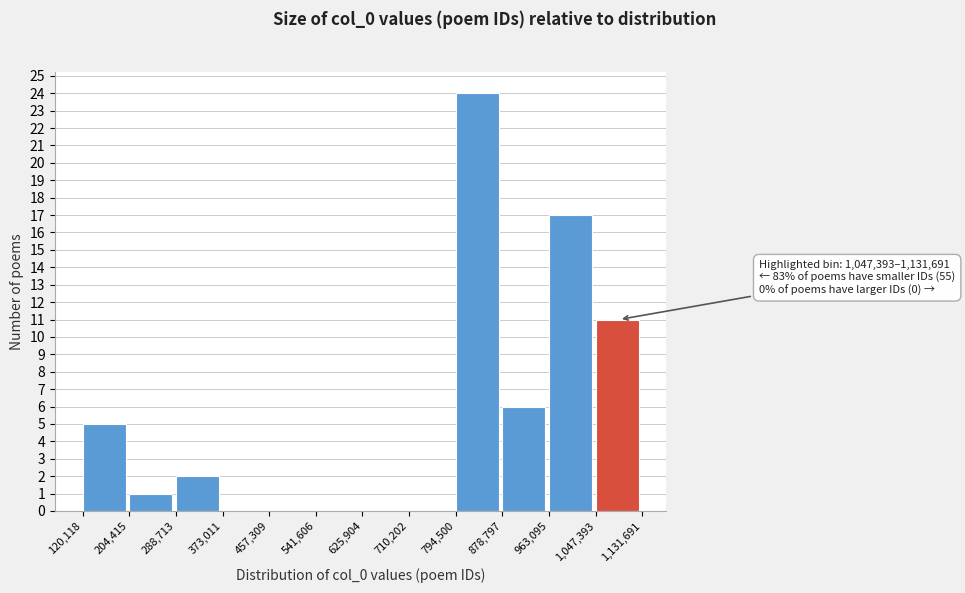

Over which range of the x-axis is the bar tallest?

794,500 to 878,797